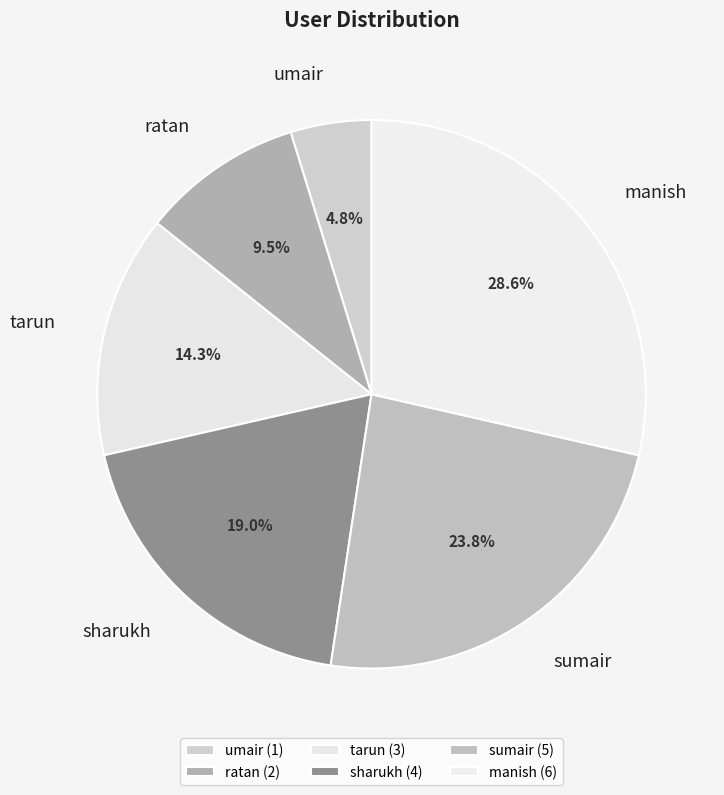

What is the largest slice in the pie chart?

manish